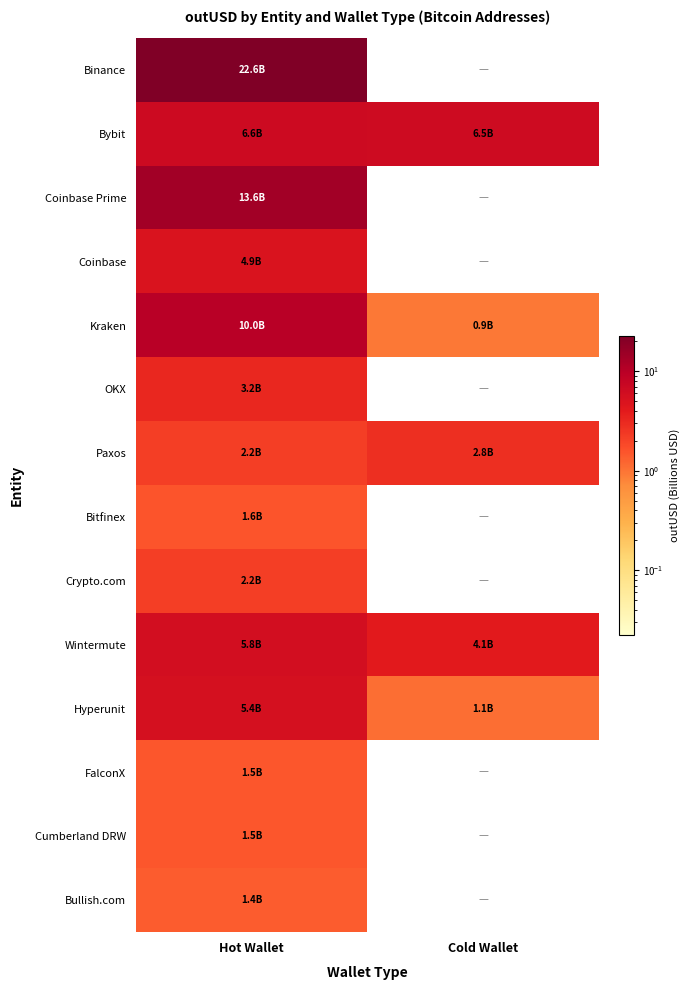

What is the total value across all series at Hot Wallet?

82.3